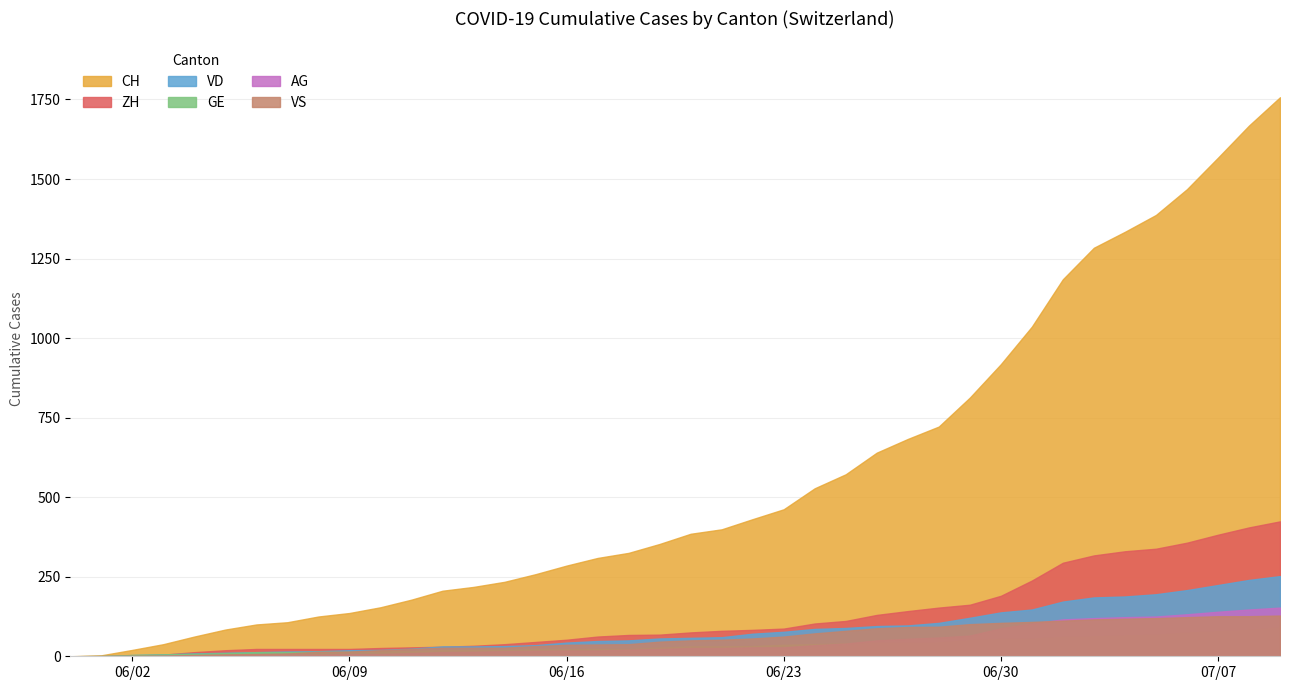

What is the highest value of the ZH series?

424